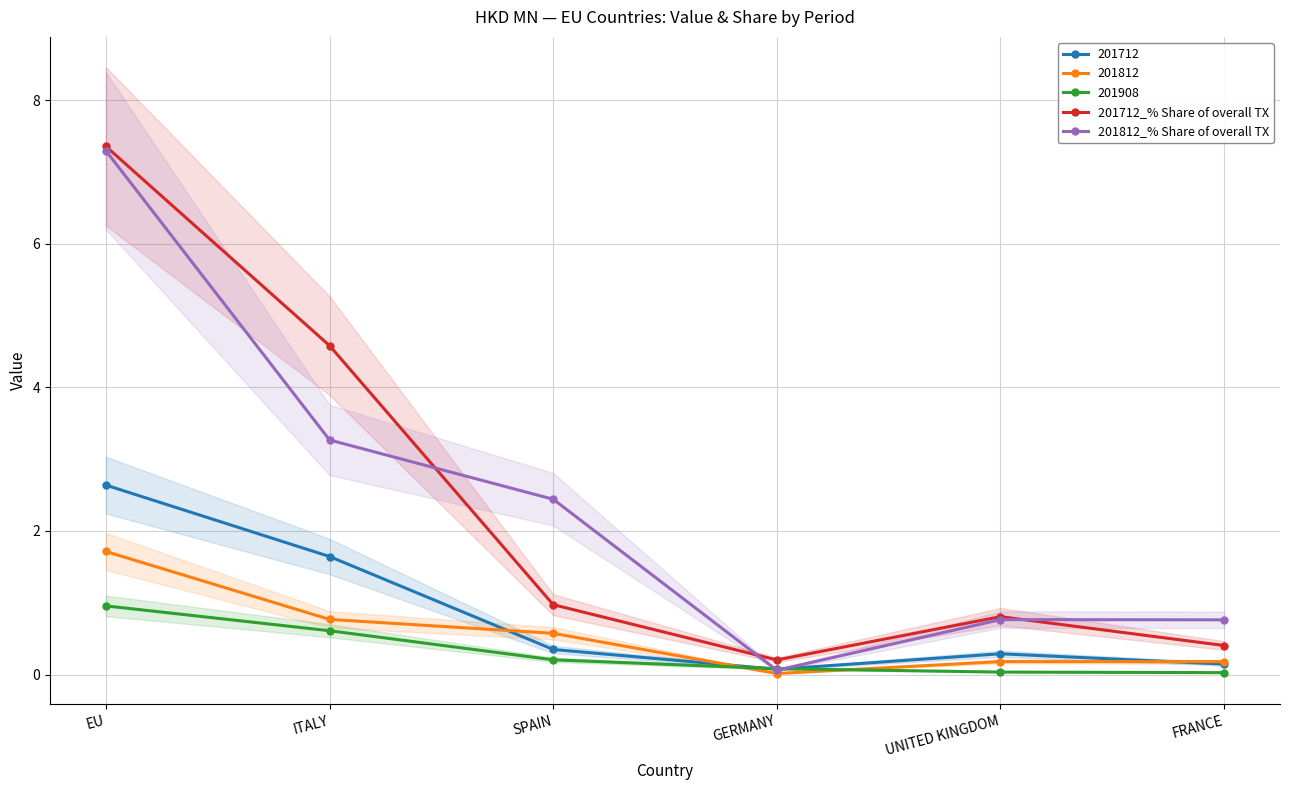

At how many categories does at least one series exceed 0?

6